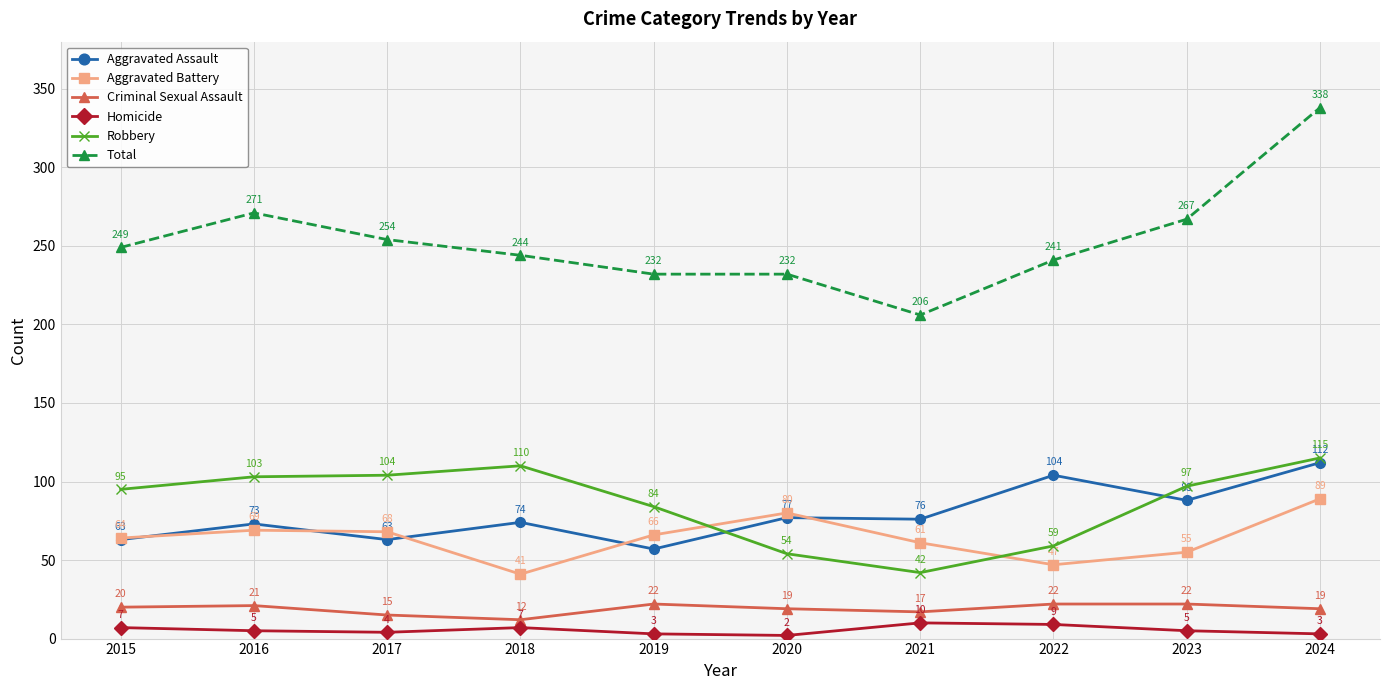

Reading left to right, transcribe all the data shown in this chart.

Aggravated Assault: 2015=63	2016=73	2017=63	2018=74	2019=57	2020=77	2021=76	2022=104	2023=88	2024=112
Aggravated Battery: 2015=64	2016=69	2017=68	2018=41	2019=66	2020=80	2021=61	2022=47	2023=55	2024=89
Criminal Sexual Assault: 2015=20	2016=21	2017=15	2018=12	2019=22	2020=19	2021=17	2022=22	2023=22	2024=19
Homicide: 2015=7	2016=5	2017=4	2018=7	2019=3	2020=2	2021=10	2022=9	2023=5	2024=3
Robbery: 2015=95	2016=103	2017=104	2018=110	2019=84	2020=54	2021=42	2022=59	2023=97	2024=115
Total: 2015=249	2016=271	2017=254	2018=244	2019=232	2020=232	2021=206	2022=241	2023=267	2024=338